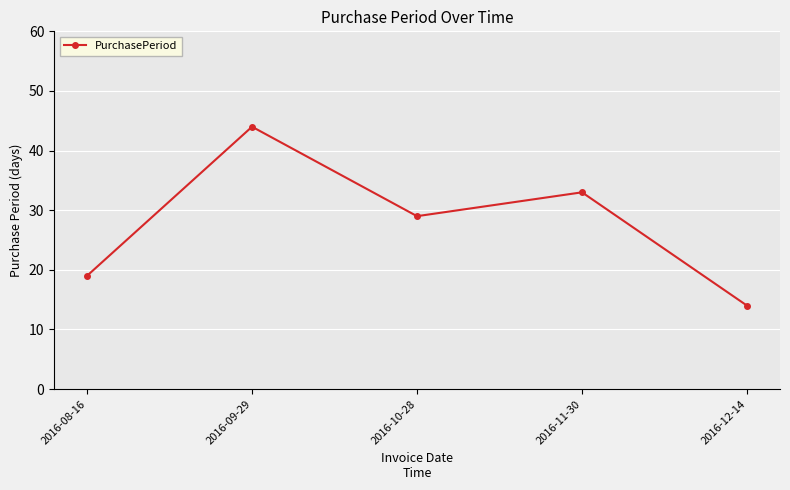

What value does the data have at 2016-10-28?

29